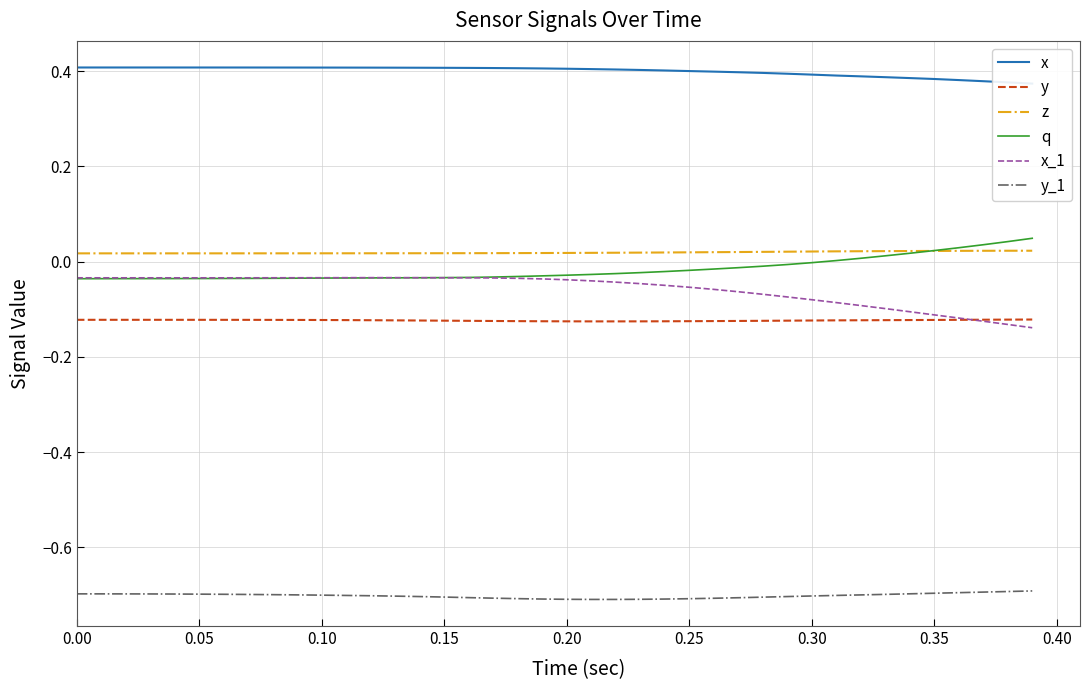

True or false: z and y_1 intersect in this chart.

False